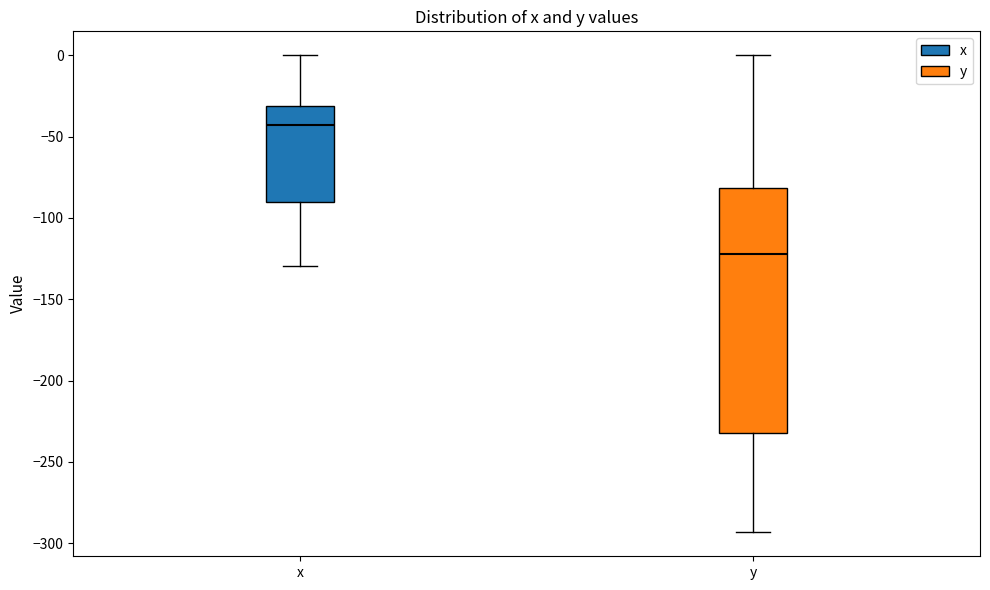

Where is the lower edge of the box for x on the y-axis? The values are not printed on the chart, so give them approximately, as read against the axis.

-90